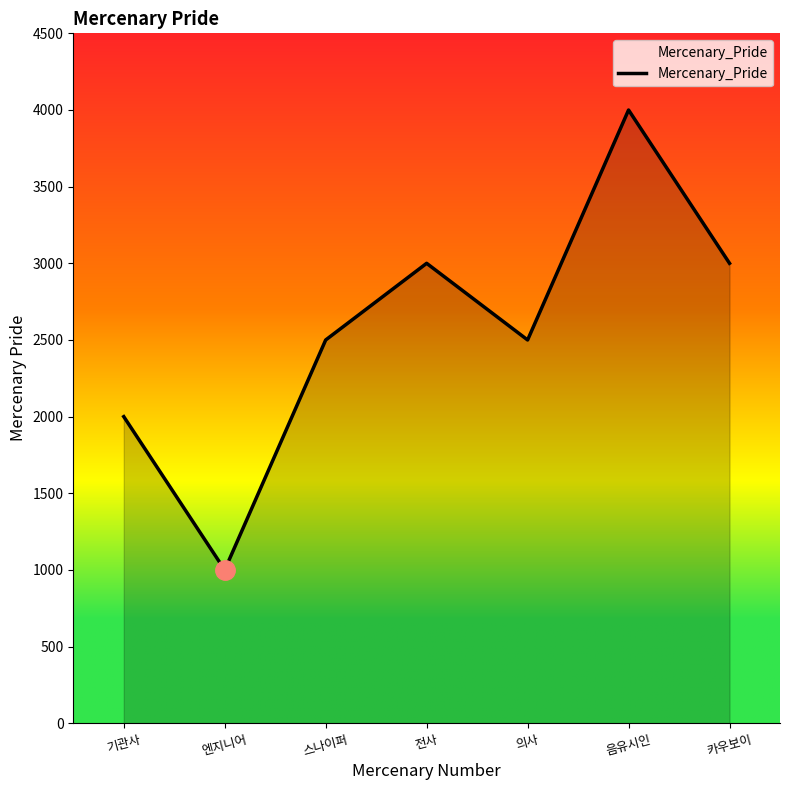

True or false: the data has more than 2 interior local peaks.

False